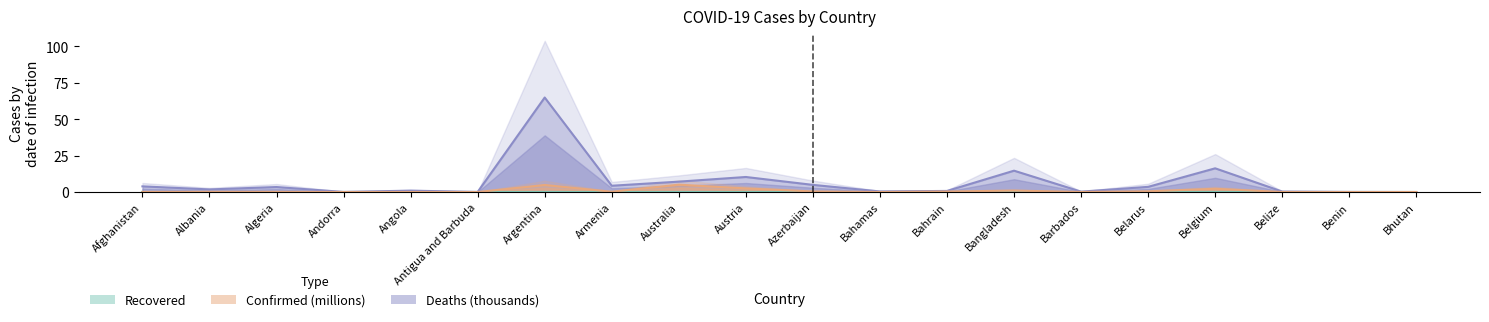

Read the Deaths value at Andorra.

0.1